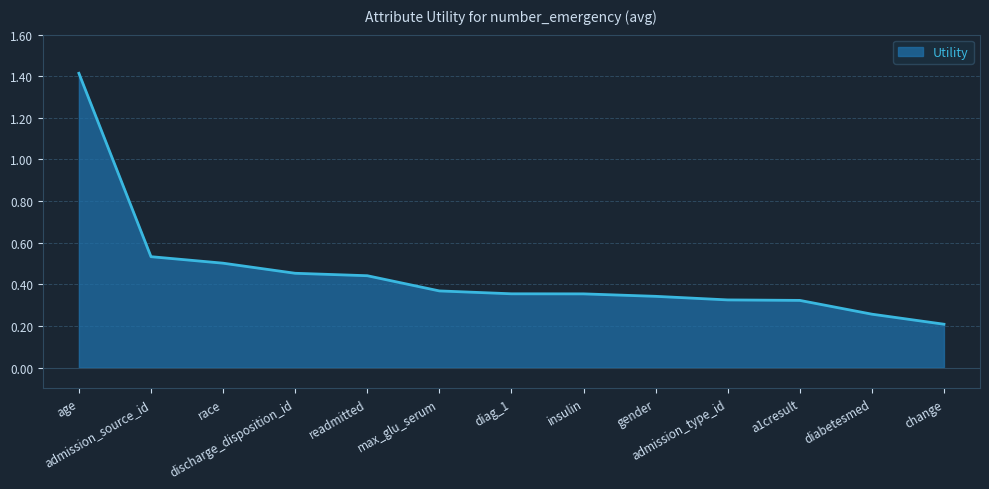

What is the greatest value displayed?

1.4